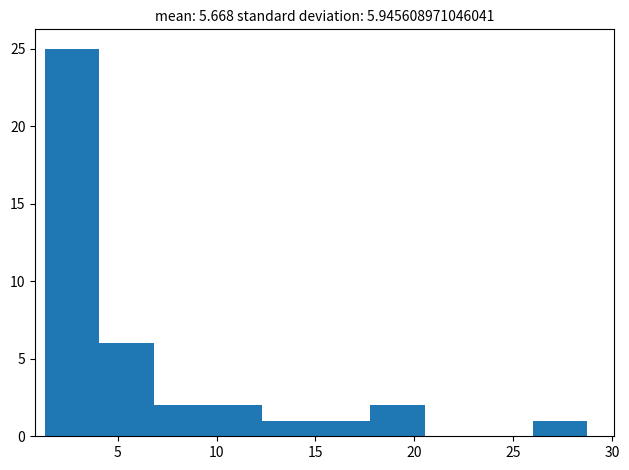

Reading left to right, list every bar in this chart as the range it spans on the x-axis followed by its height. Neither the bar edges nor the heights are printed on the chart, so give them approximately, as read against the axes.

1.5 to 4.0: 25
4.0 to 7.0: 6
7.0 to 9.5: 2
9.5 to 12.5: 2
12.5 to 15.0: 1
15.0 to 18.0: 1
18.0 to 20.5: 2
20.5 to 23.5: 0
23.5 to 26.0: 0
26.0 to 29.0: 1